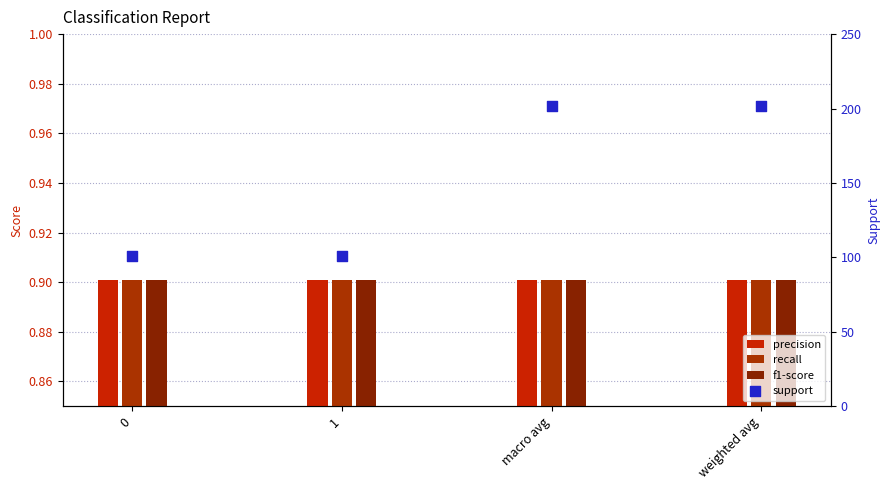

At how many categories does at least one series exceed 193?

2